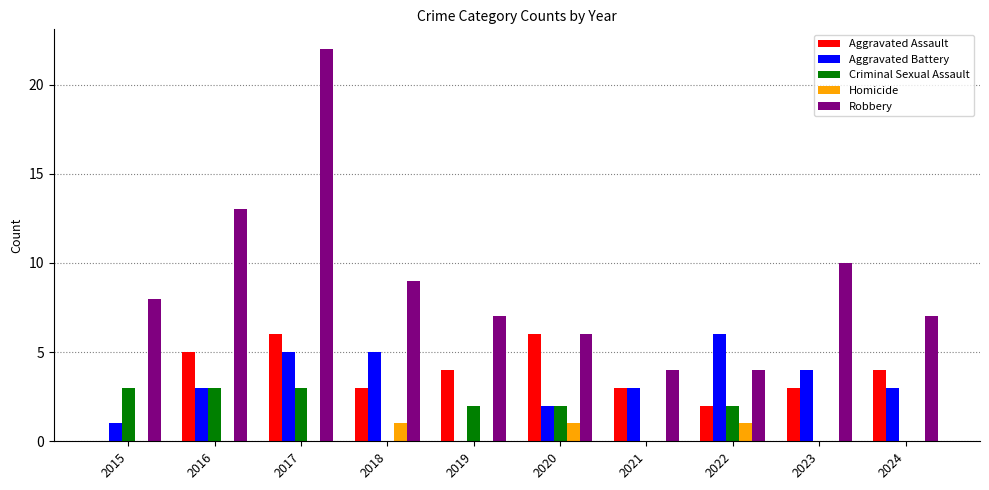

At which category does the chart reach its peak across all series?

2017